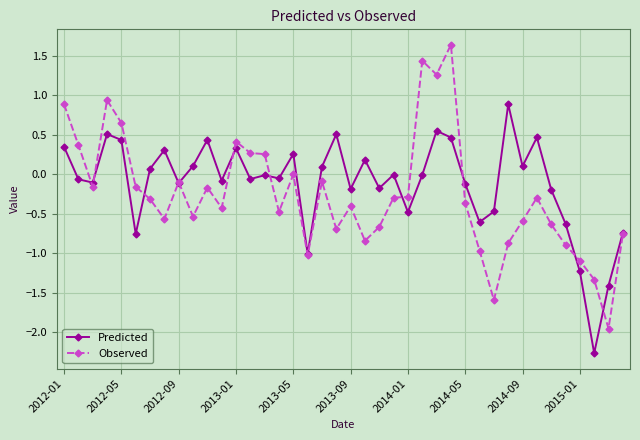

Does the chart display data point markers on the line(s)?

Yes